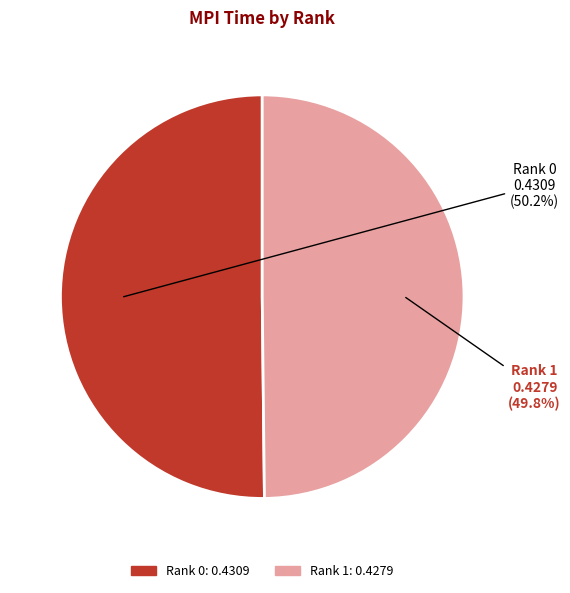

Is it true that Rank 1 is 65% of the pie?

False